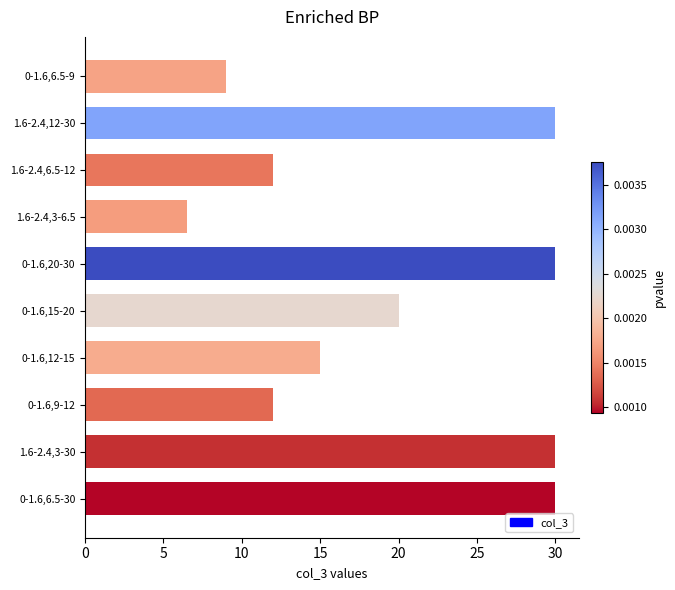

At which category does the chart reach its minimum across all series?

1.6-2.4,3-6.5